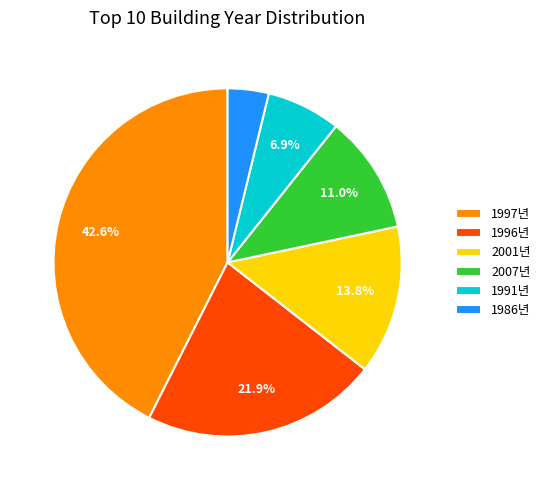

Approximately how many times larger is the value at 2001년 compared to 1996년?

0.6